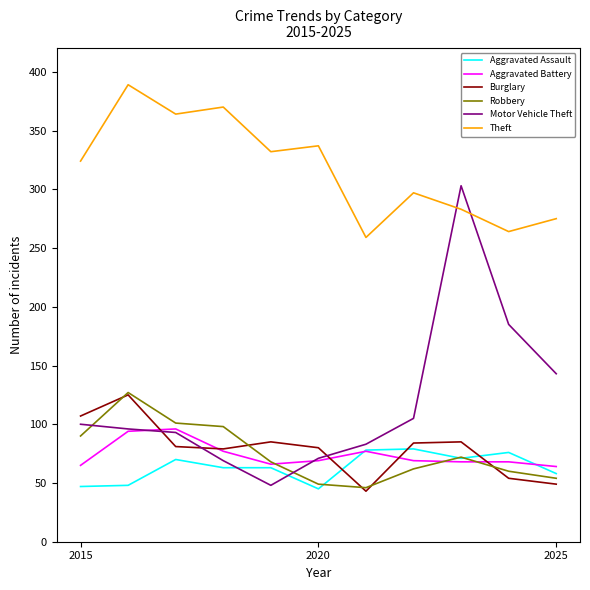

Which series has the widest spread of values?

Motor Vehicle Theft